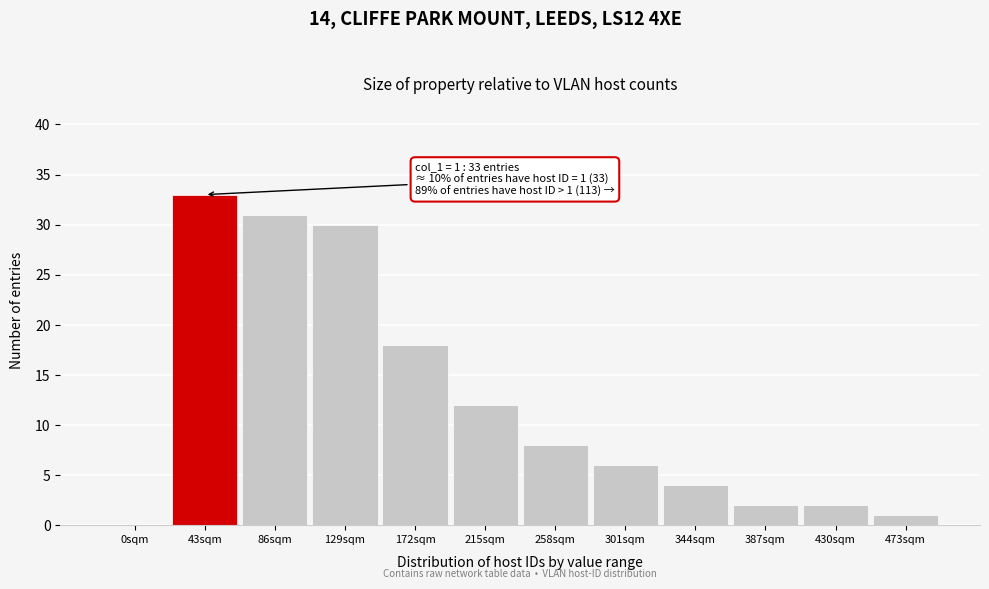

Reading left to right, what are all the values shown in this chart?

0sqm=0	43sqm=33	86sqm=31	129sqm=30	172sqm=18	215sqm=12	258sqm=8	301sqm=6	344sqm=4	387sqm=2	430sqm=2	473sqm=1